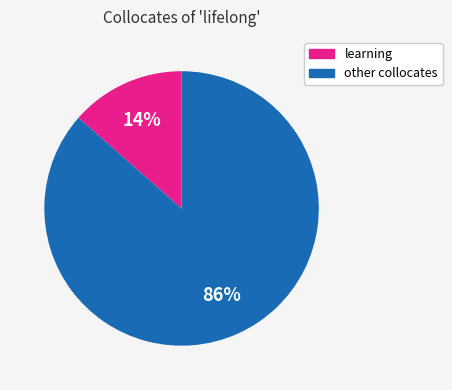

Do other collocates and learning together represent more than half of the pie?

Yes